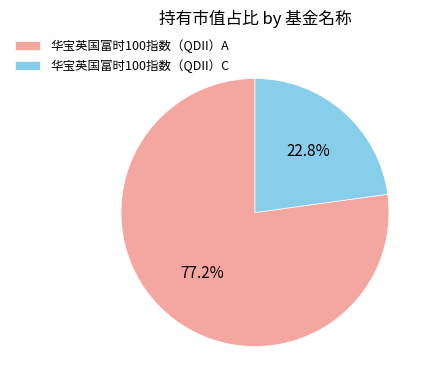

Rank the categories by value from highest to lowest.

华宝英国富时100指数（QDII）A, 华宝英国富时100指数（QDII）C